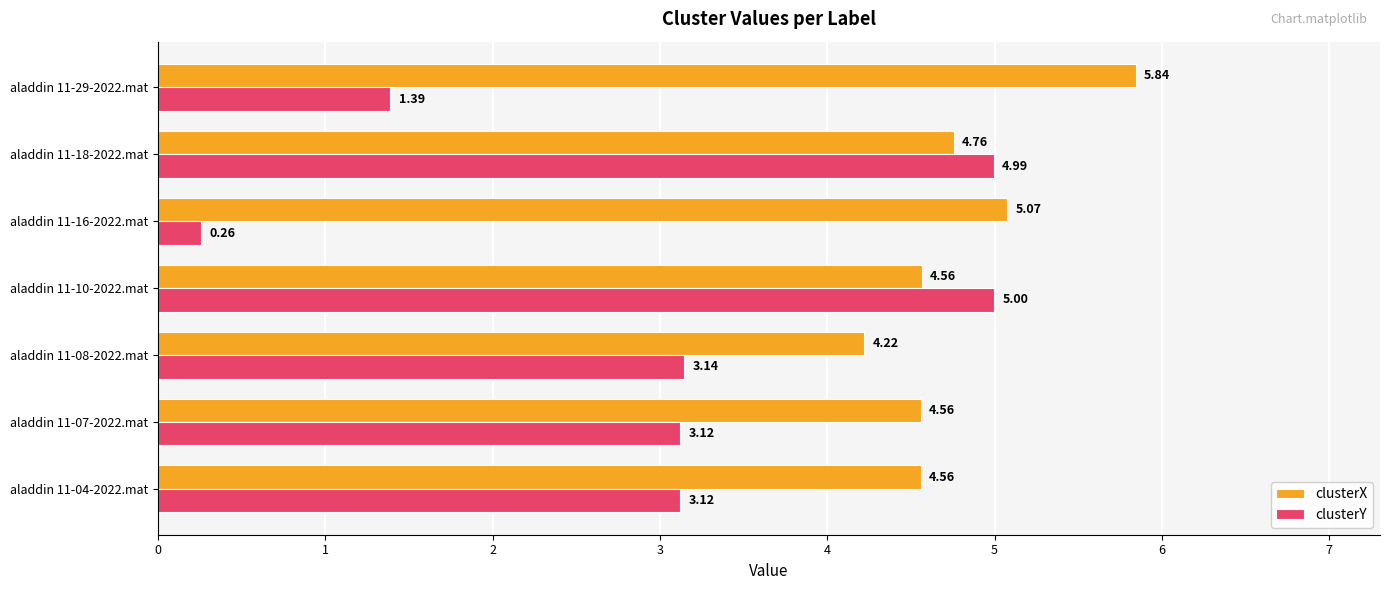

Between aladdin 11-07-2022.mat and aladdin 11-29-2022.mat, which series saw the biggest shift?

clusterY